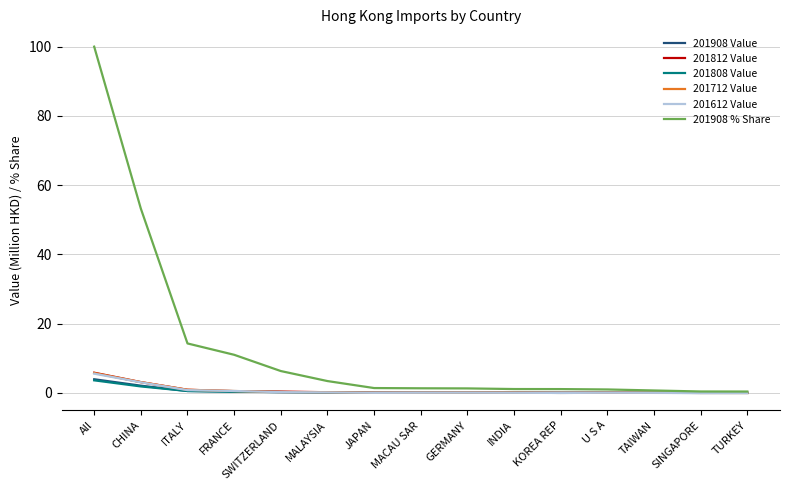

Where is 201908 % Share nearest to the value 50?

CHINA